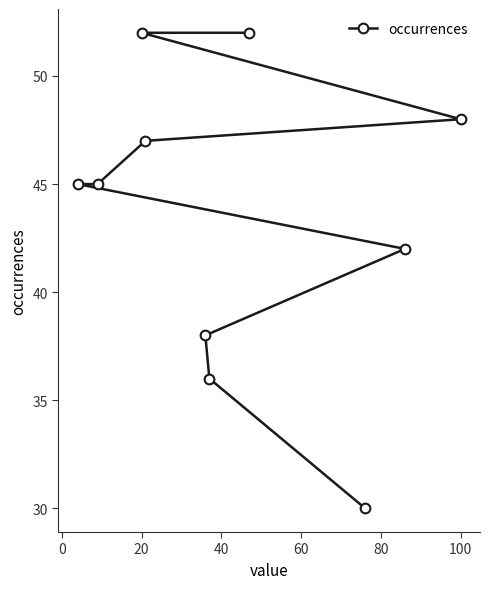

What is the maximum value shown in the chart?

52